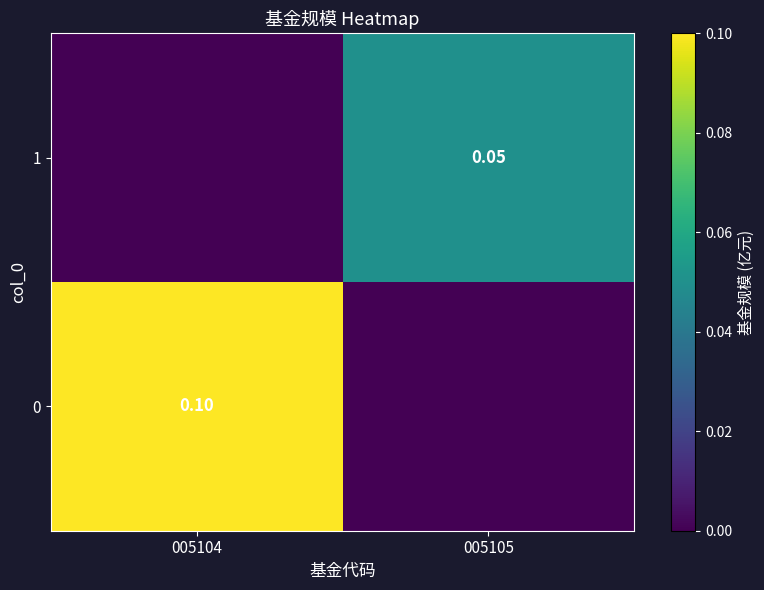

Is the value of 0 at 005104 greater than the value of 1 at 005105?

Yes